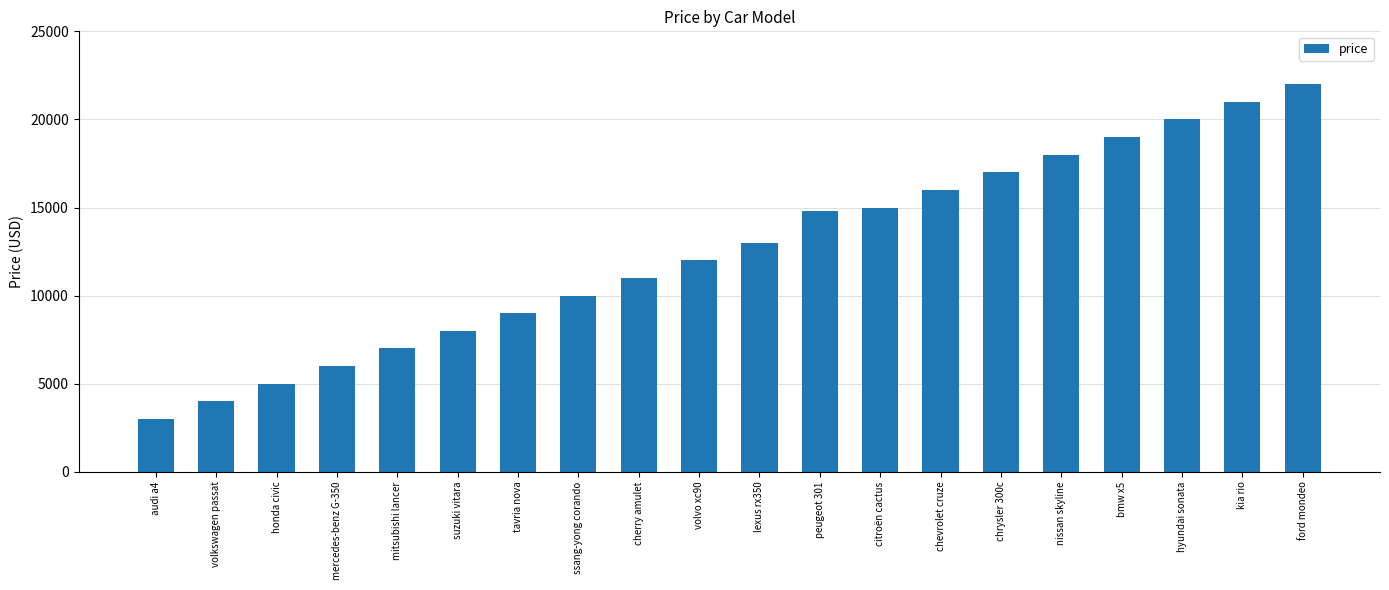

True or false: the data shows 10480 at suzuki vitara.

False